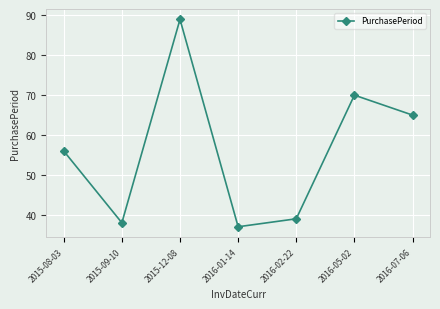

Which label corresponds to the largest value in the chart?

2015-12-08